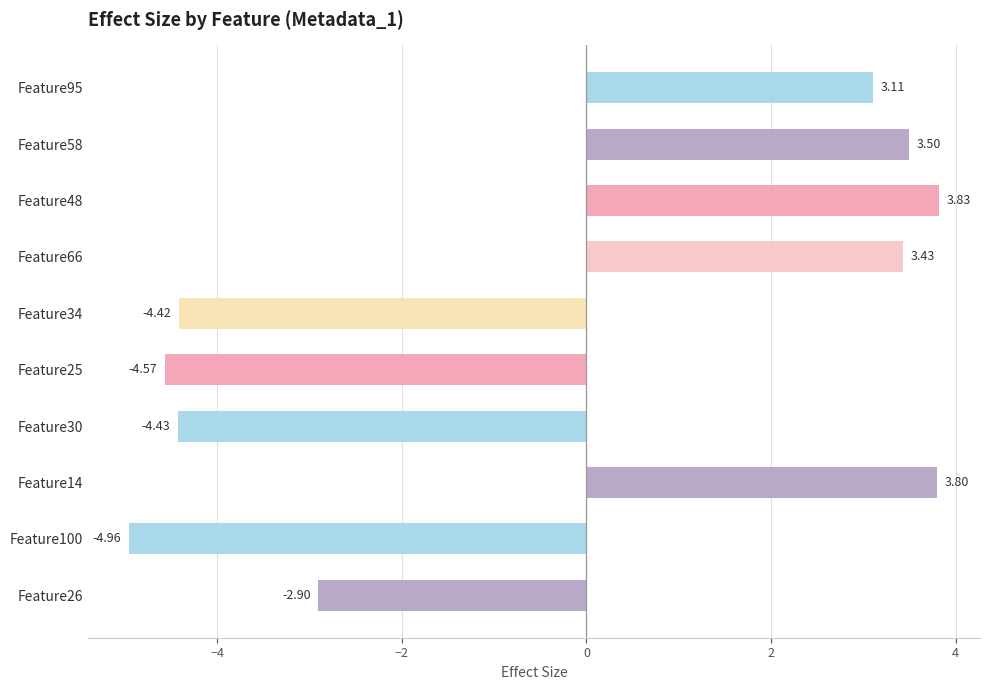

List the labels in order of value, largest first.

Feature48, Feature14, Feature58, Feature66, Feature95, Feature26, Feature34, Feature30, Feature25, Feature100